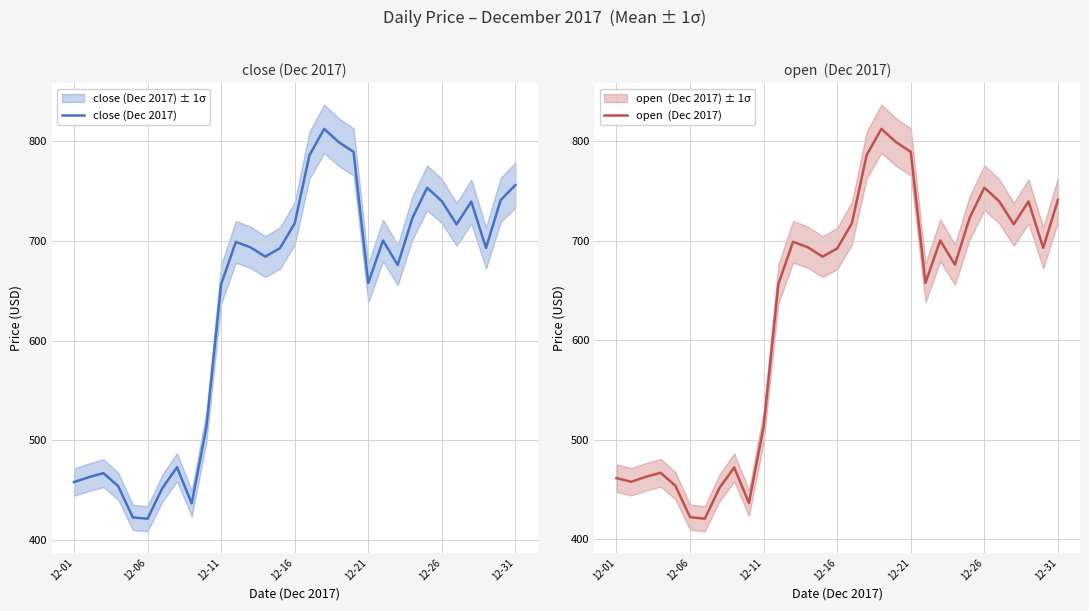

True or false: open  (Dec 2017) has more than 0 points higher than both neighbors.

True